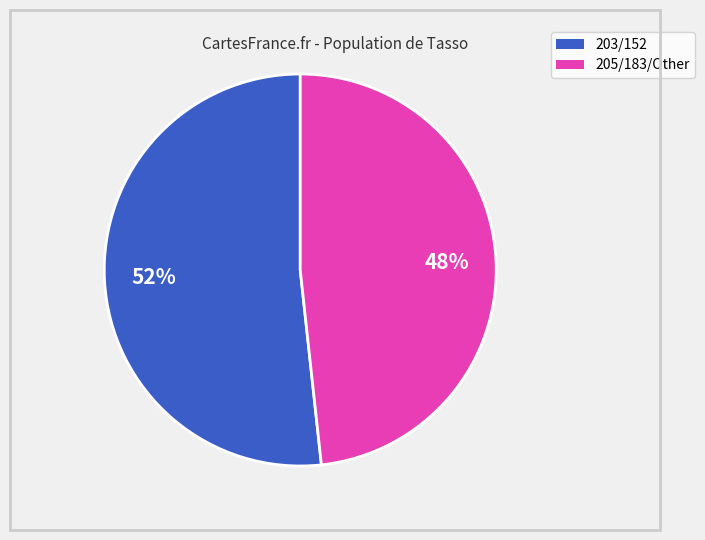

Does any single category account for the majority?

Yes